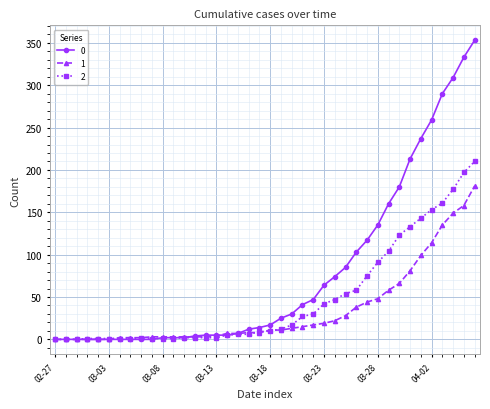

What is the greatest value displayed?

353